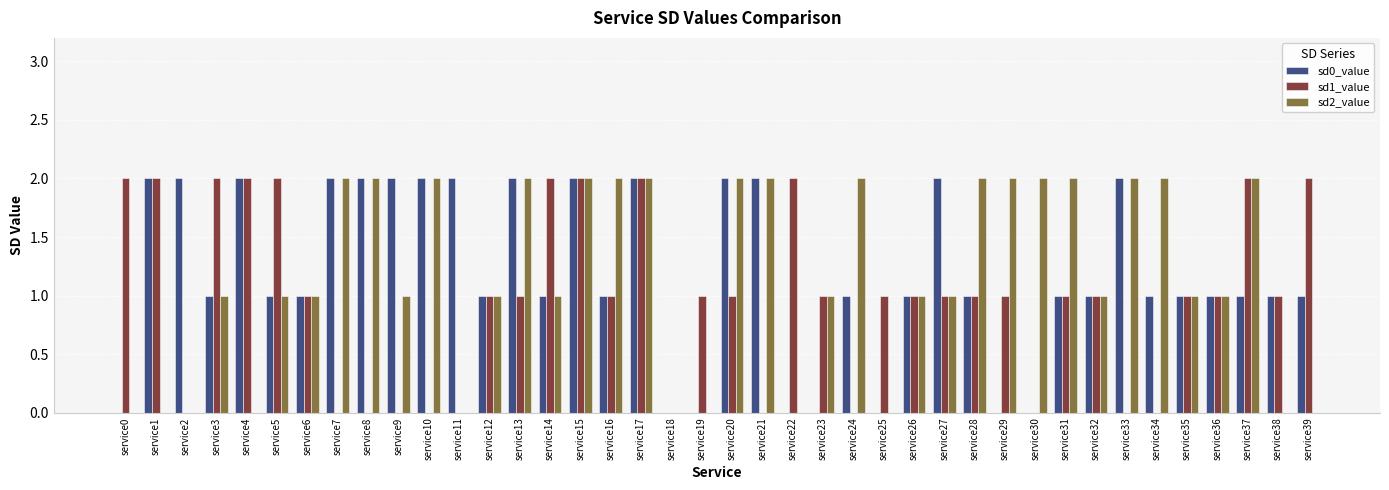

Count the number of categories in the chart.

40